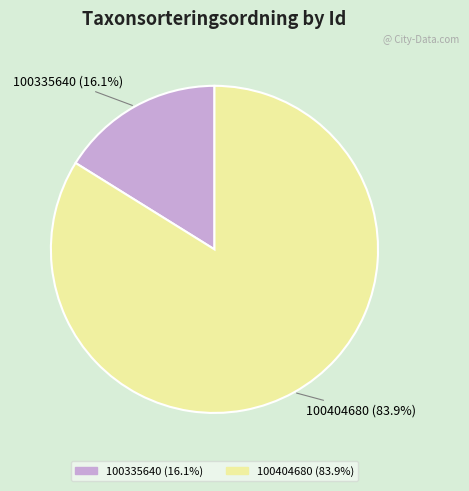

How many slices are in this pie chart?

2